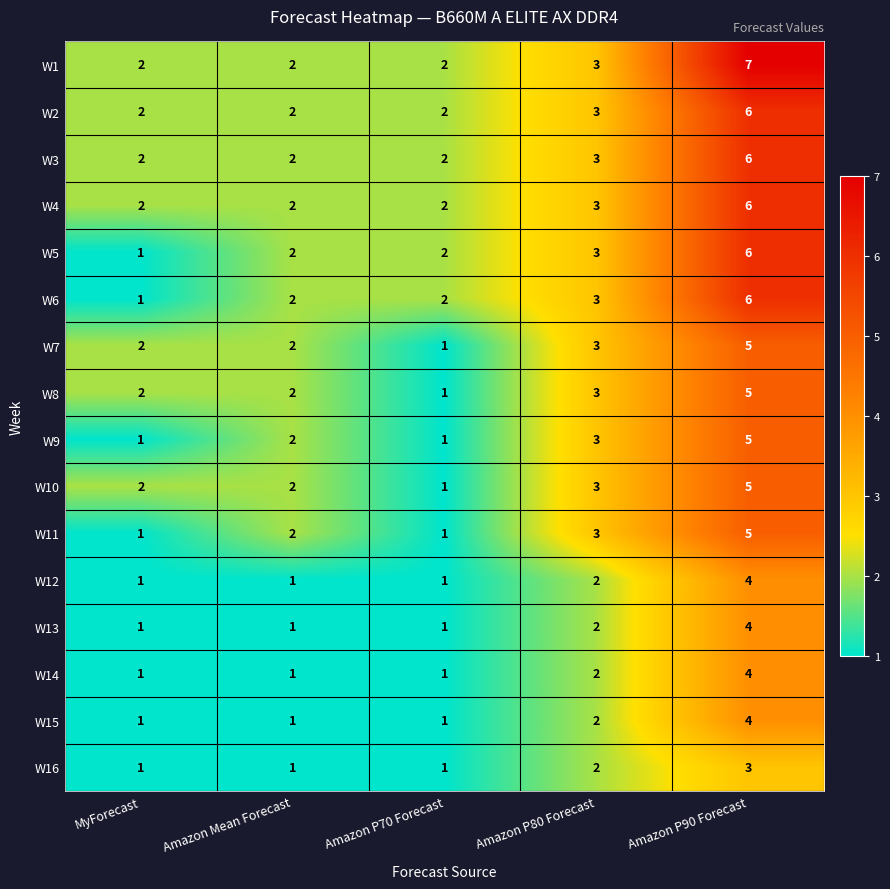

Count the W2 values in the range 2 to 3.

4